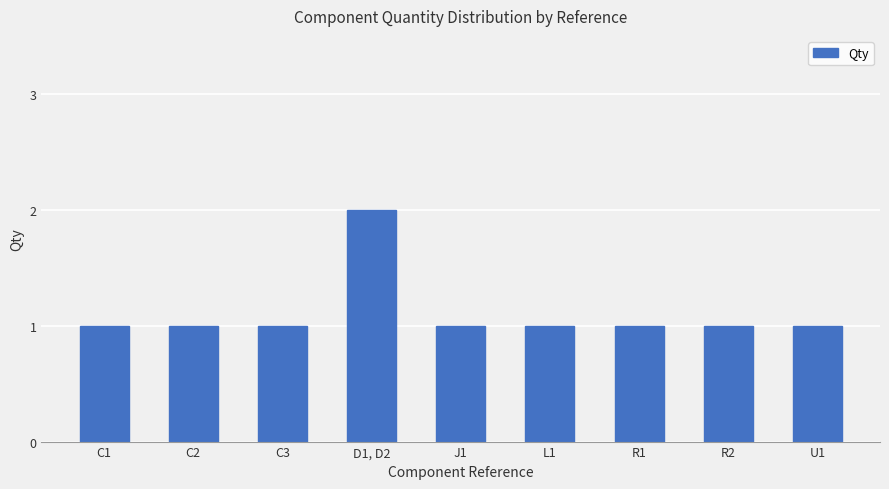

What is the sum of the values at C2 and D1, D2?

3